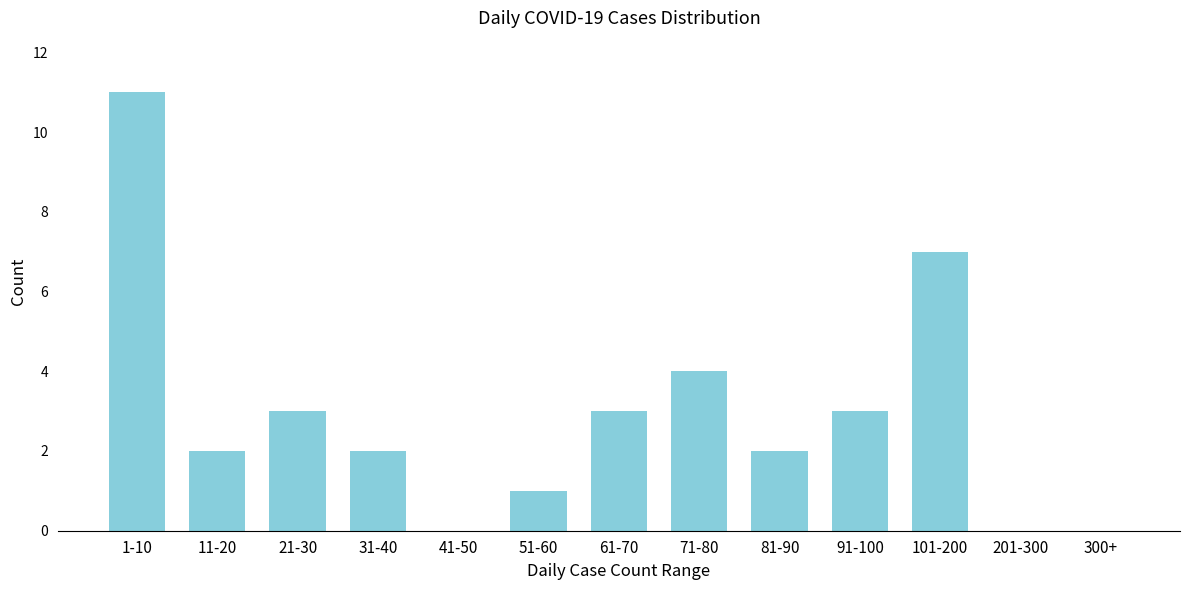

Reading left to right, transcribe all the data shown in this chart.

1-10=11	11-20=2	21-30=3	31-40=2	41-50=0	51-60=1	61-70=3	71-80=4	81-90=2	91-100=3	101-200=7	201-300=0	300+=0